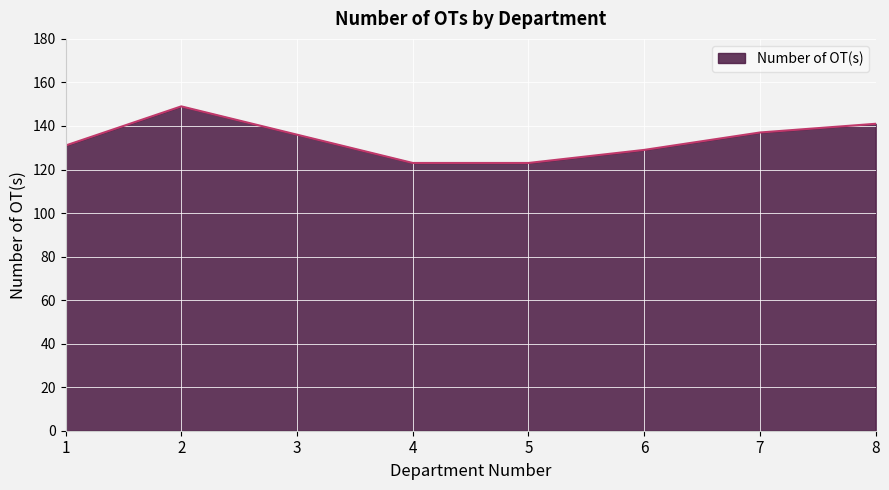

At which label does the data first exceed 136?

2